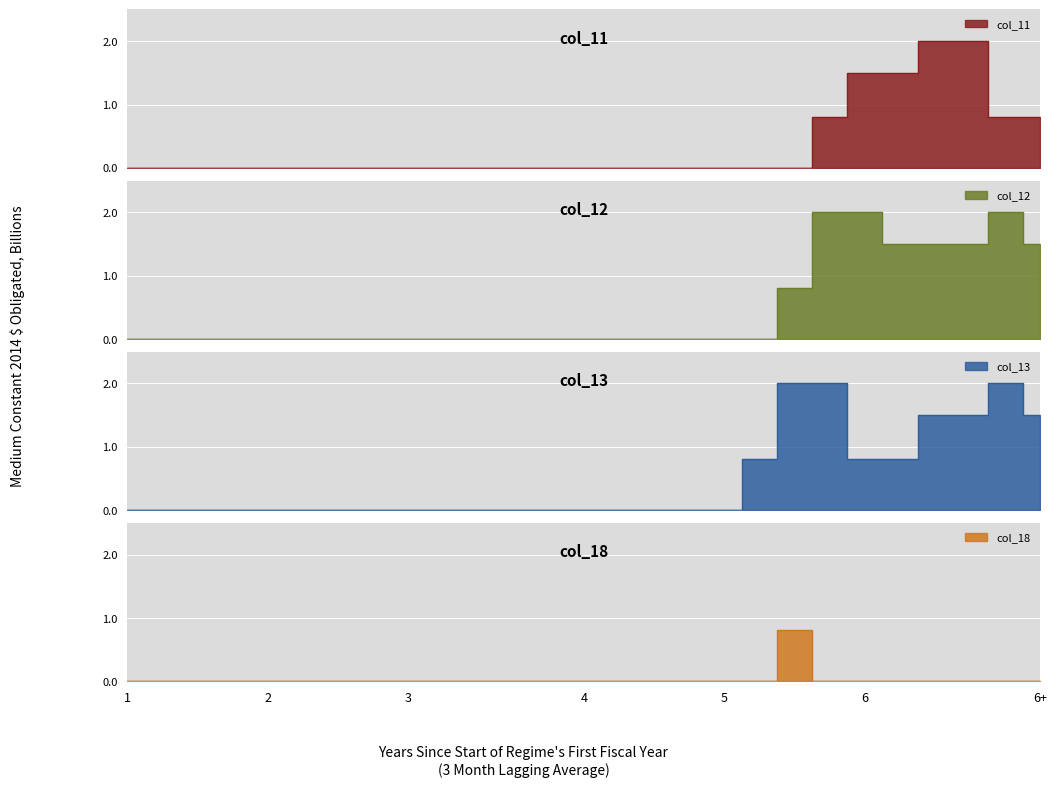

List the series in order of their peak value, lowest first.

col_18, col_11, col_12, col_13